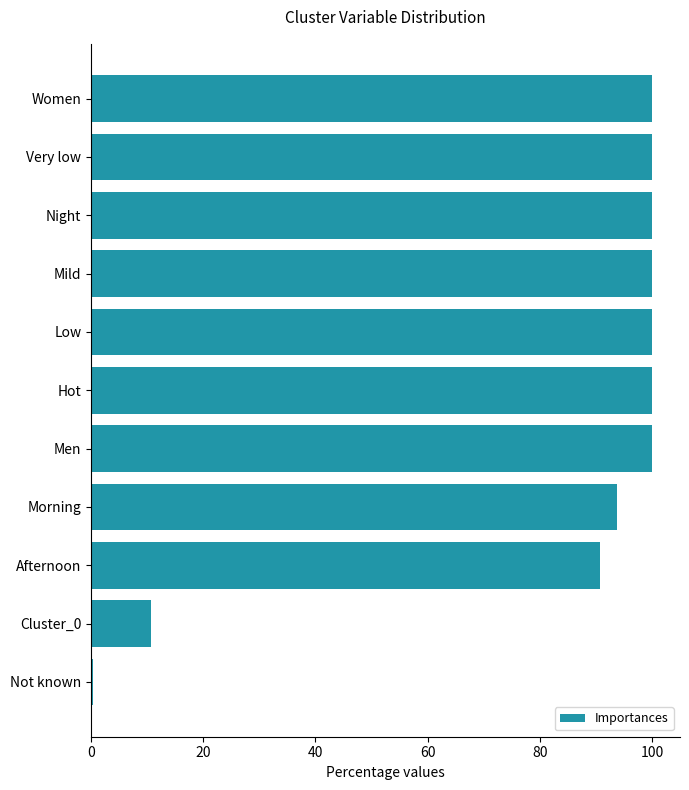

The value at Mild is 50.9. True or false?

False